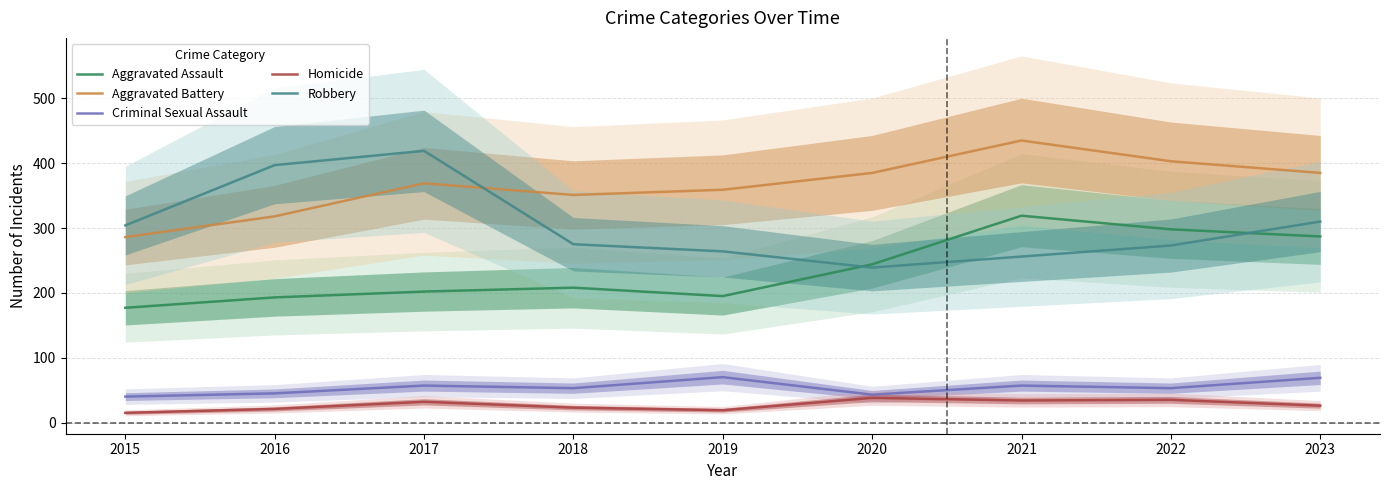

True or false: Criminal Sexual Assault has more than 0 points higher than both neighbors.

True